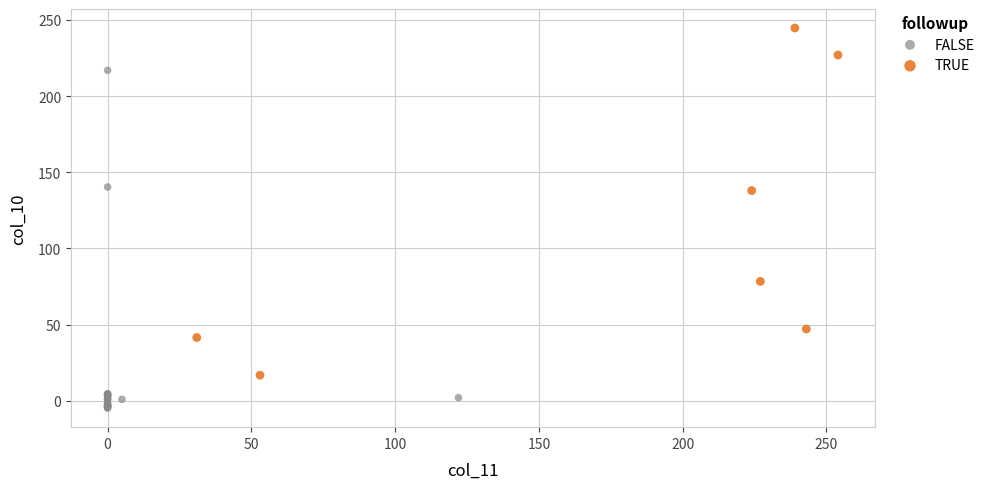

Which series contains the lowest Y value?

FALSE